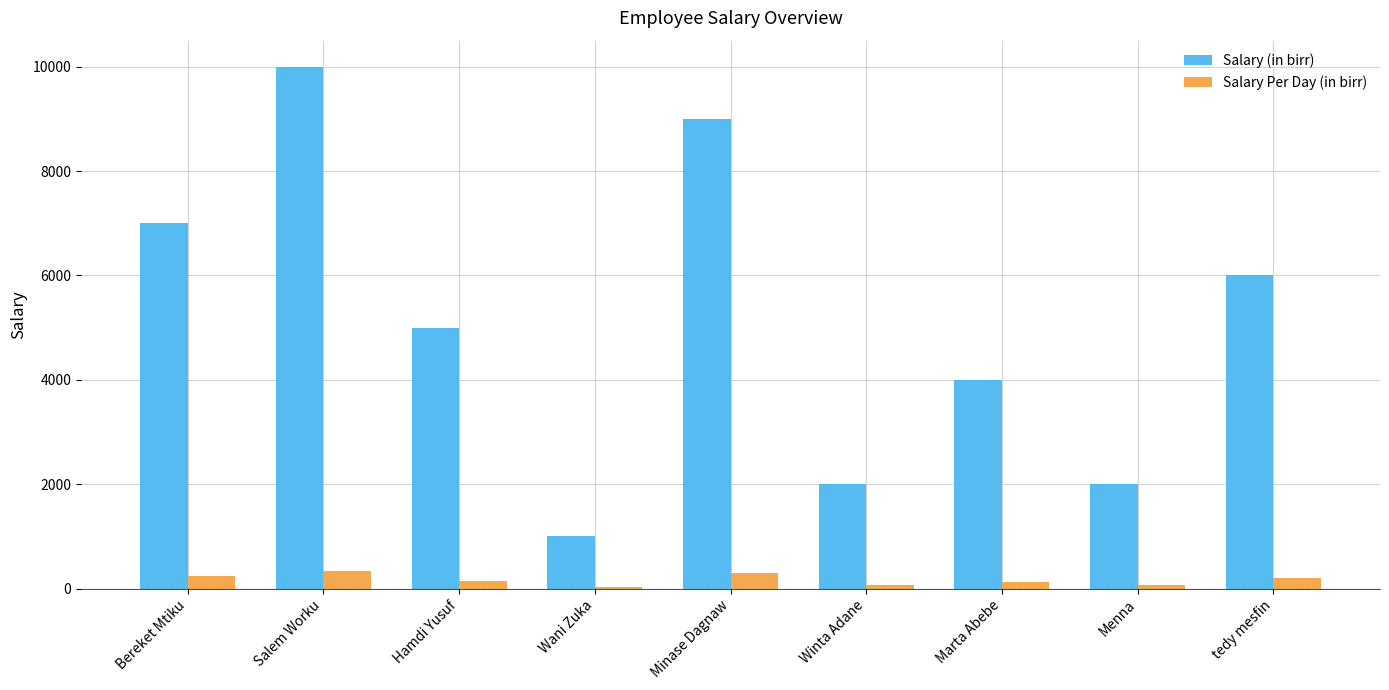

Which series changed the most between Bereket Mtiku and tedy mesfin?

Salary (in birr)